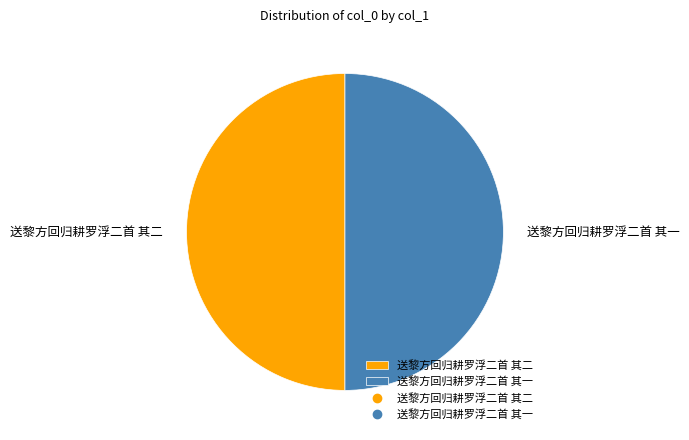

Combined, do 送黎方回归耕罗浮二首 其二 and 送黎方回归耕罗浮二首 其一 account for over 50%?

Yes